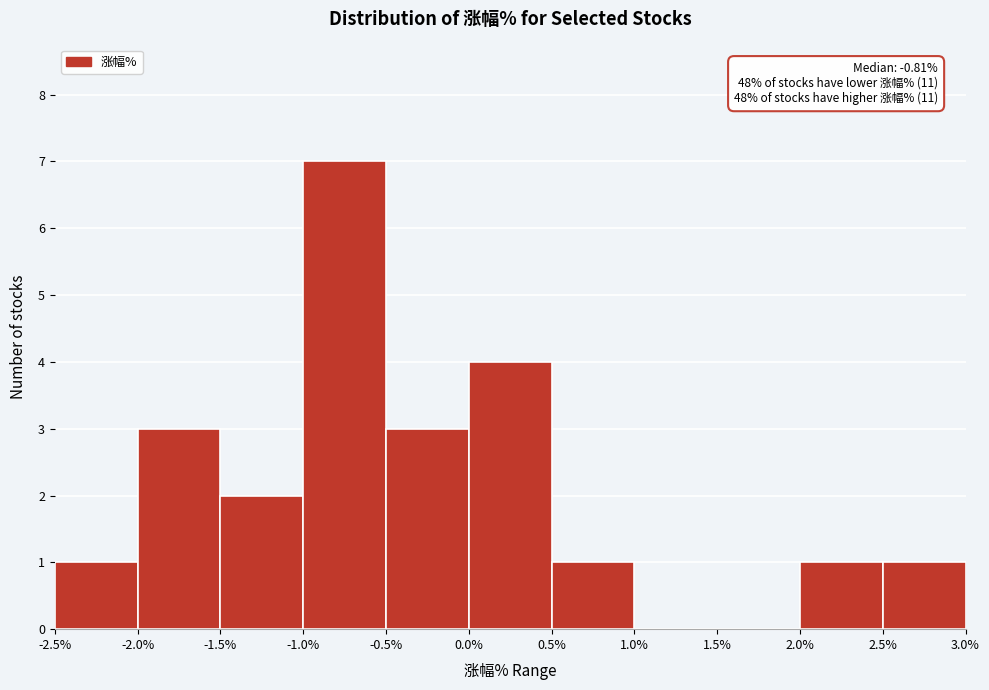

Over which range of the x-axis is the bar tallest?

-1.0% to -0.5%